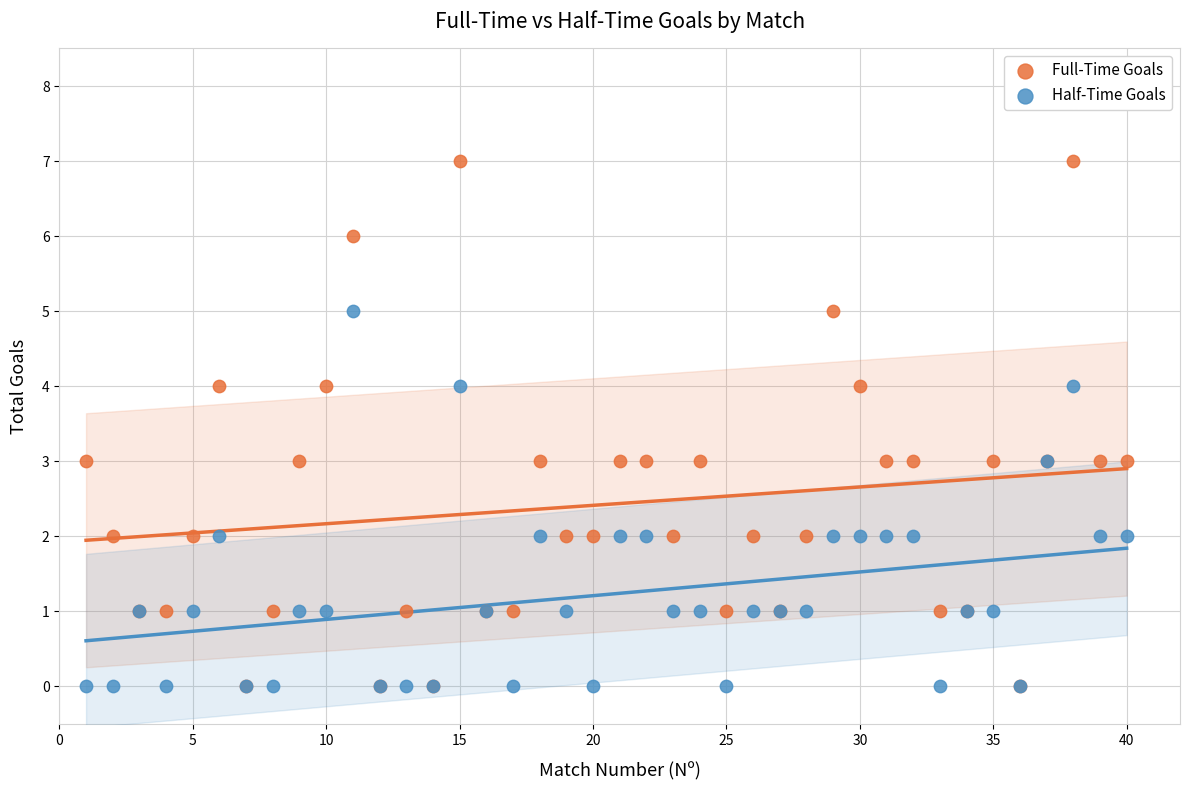

Which series contains the highest Y value?

Full-Time Goals